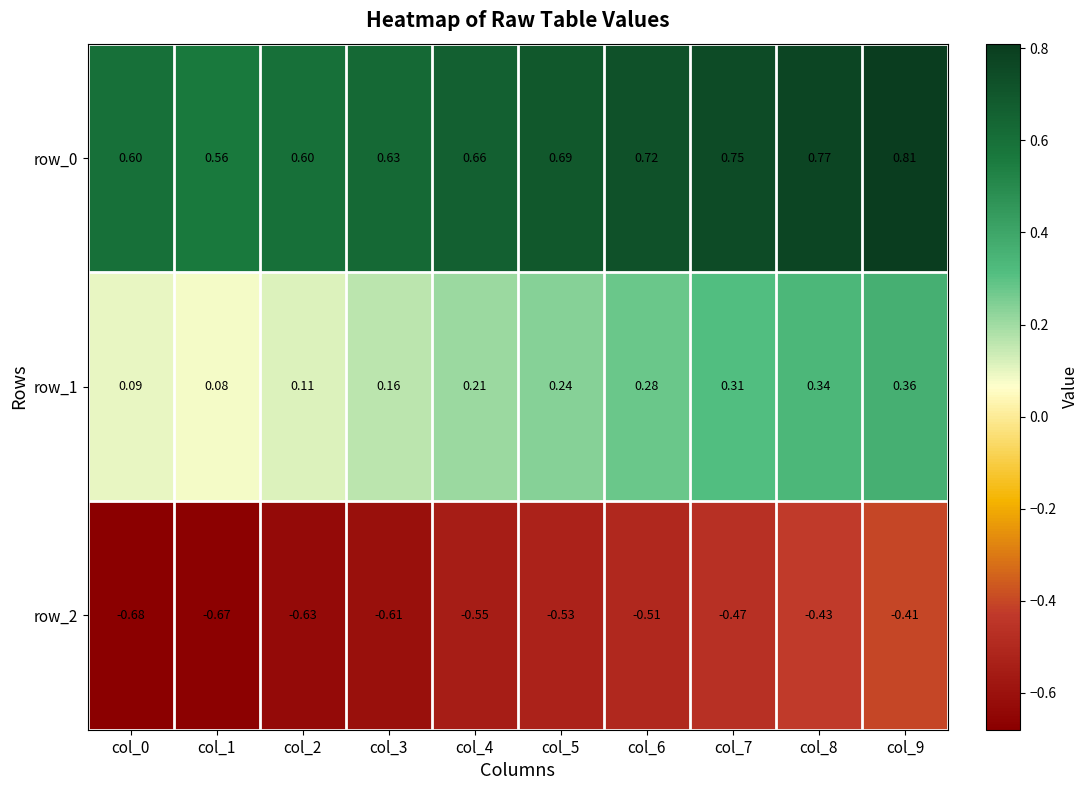

Is the value of row_1 at col_7 greater than the value of row_2 at col_9?

Yes